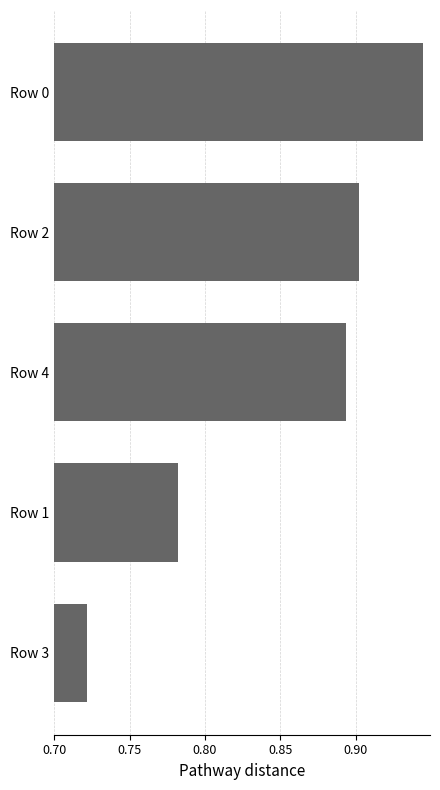

List the labels in order of value, smallest first.

Row 3, Row 1, Row 4, Row 2, Row 0